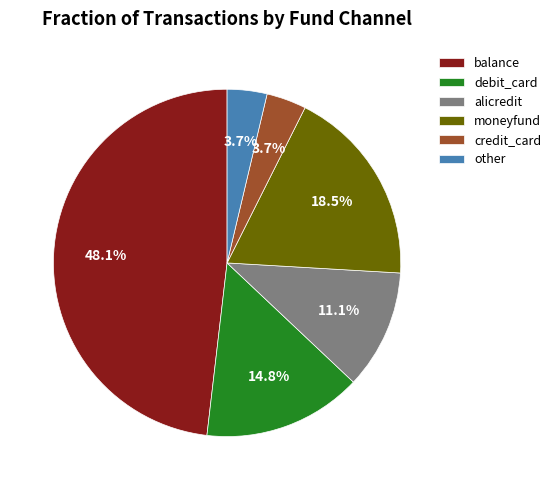

Which category has the biggest portion of the pie?

balance